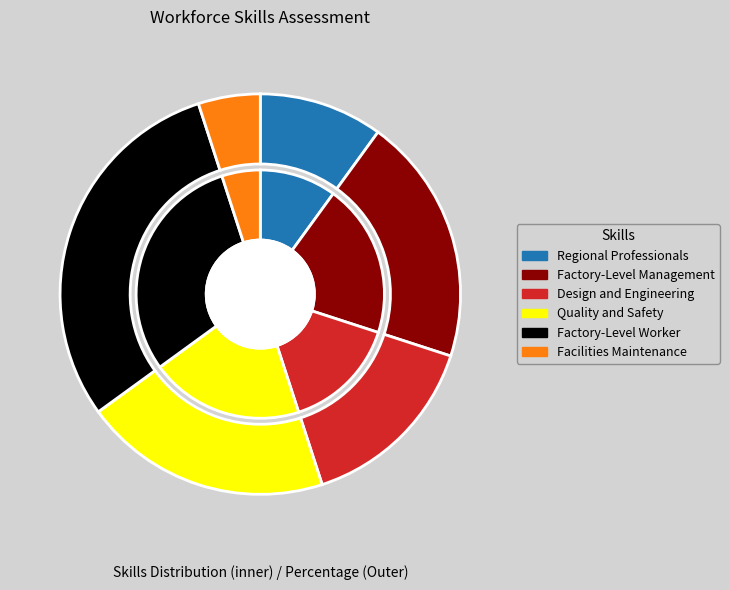

What percentage is the Quality and Safety slice, to the nearest percent?

20%